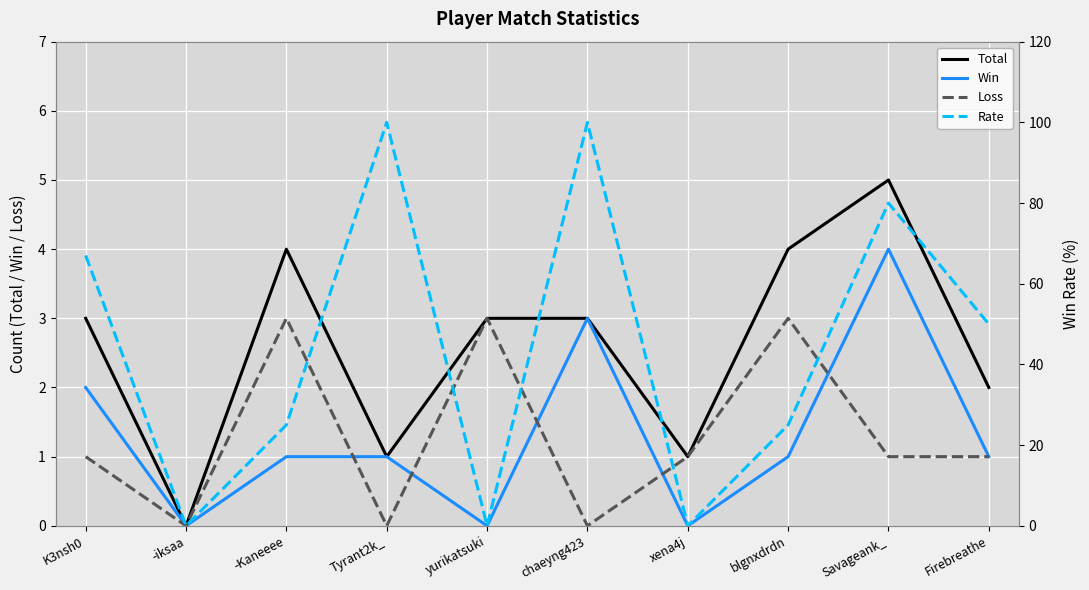

What is the maximum value shown in the chart?

100